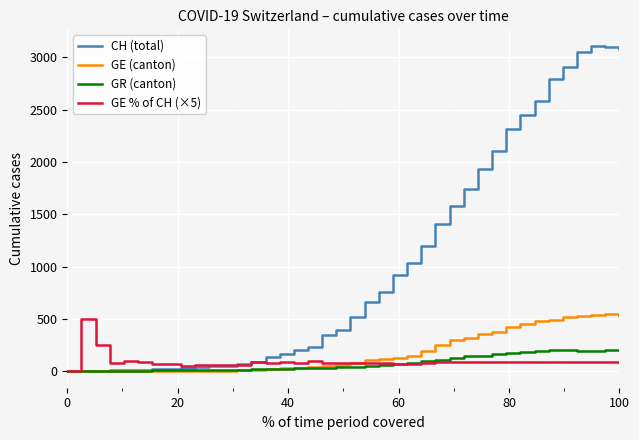

Which series has the largest total across all categories?

CH (total)